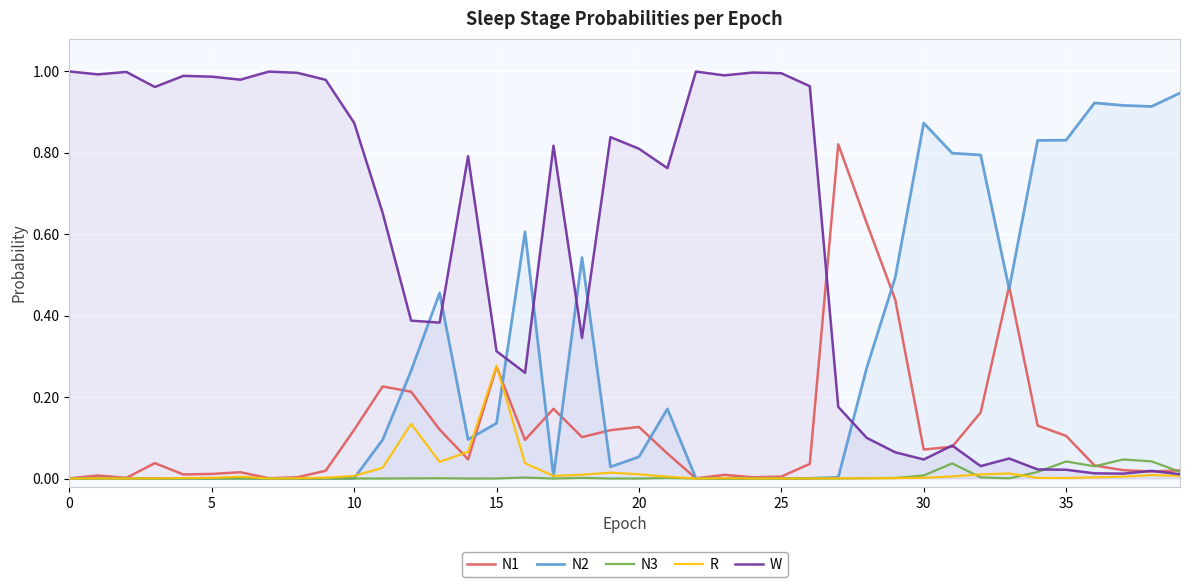

What is the average value of the W series?

0.6